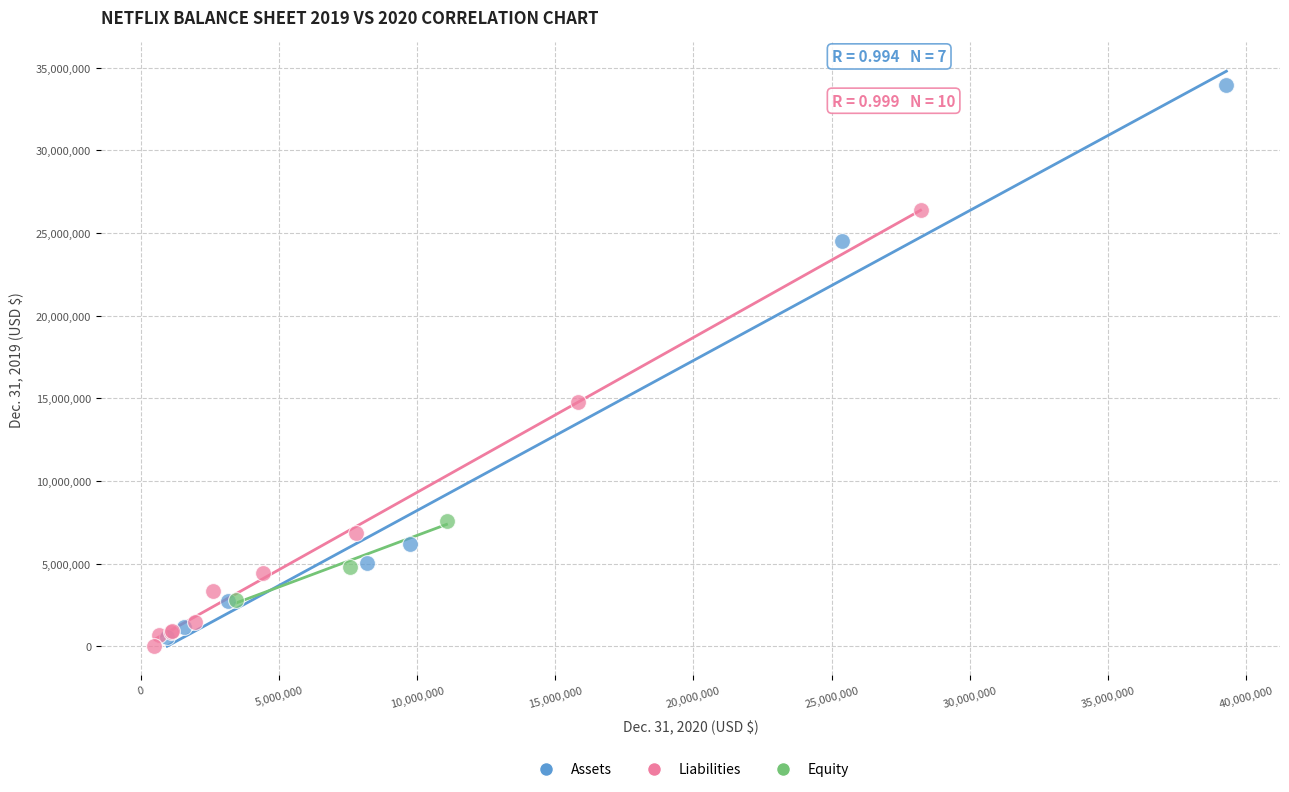

Which series contains the highest Y value?

Assets